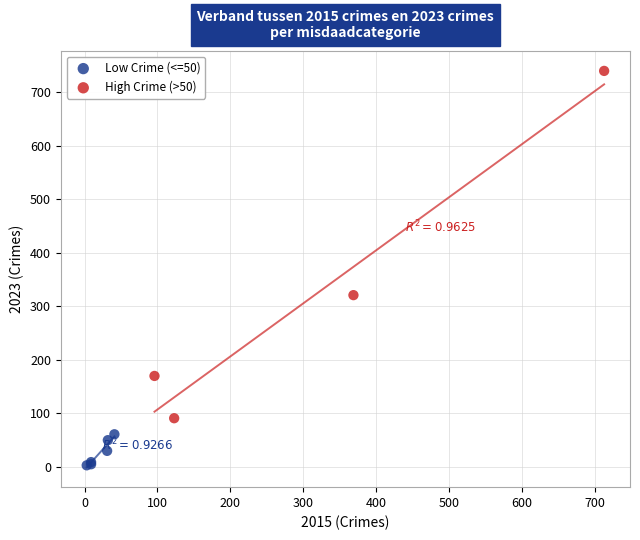

Which series has the widest spread of Y values?

High Crime (>50)